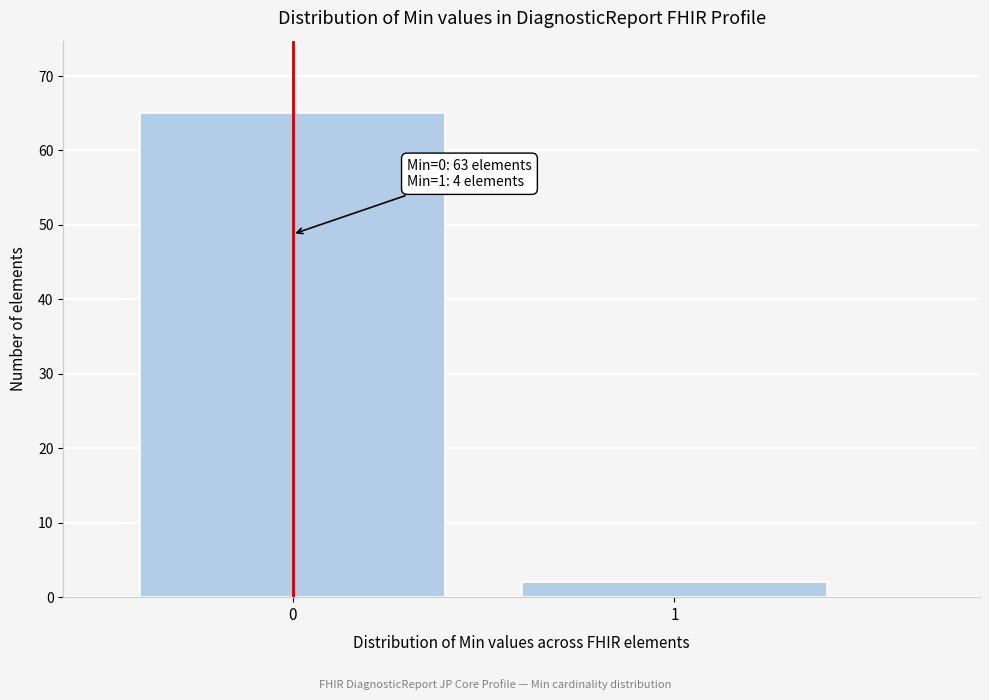

Reading right to left, list all the values displayed in this chart.

2	65